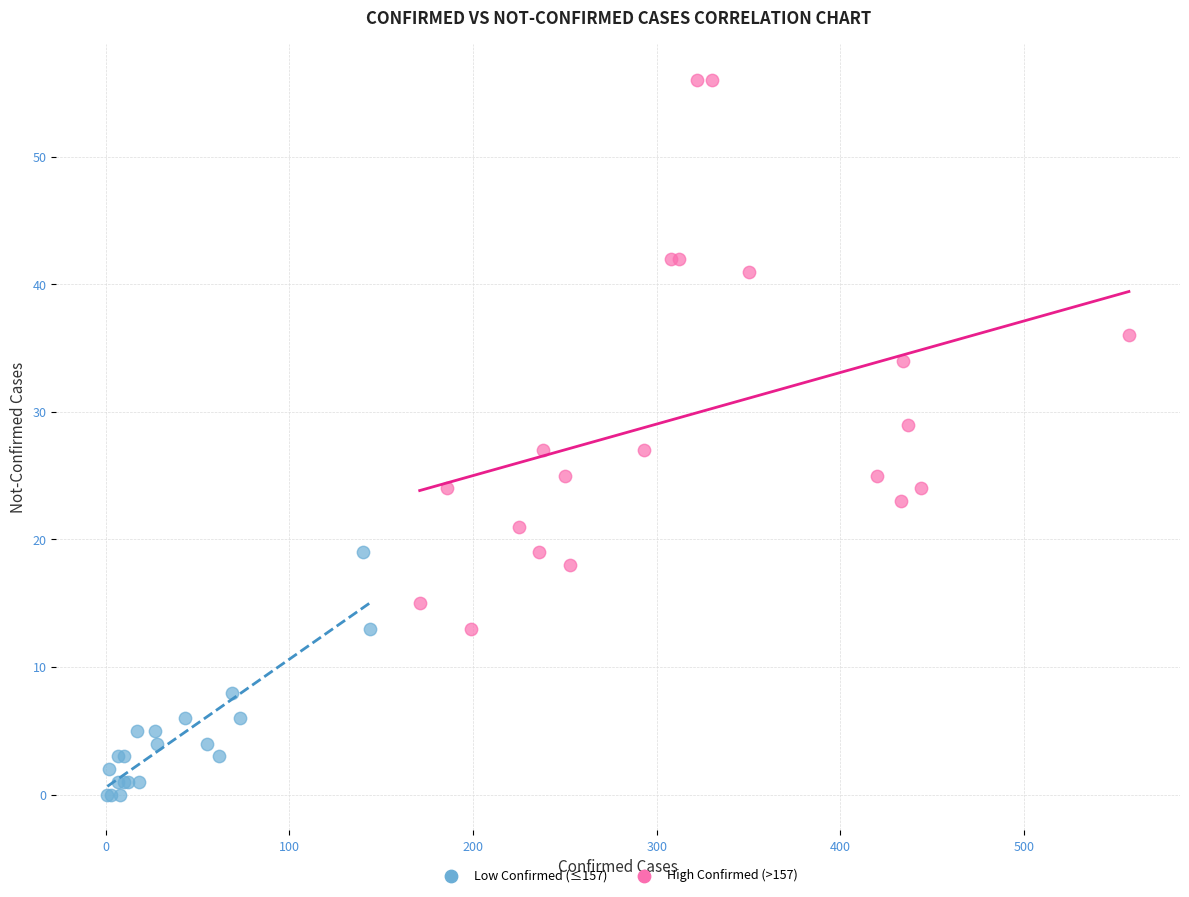

Which series has the widest spread of Y values?

High Confirmed (>157)